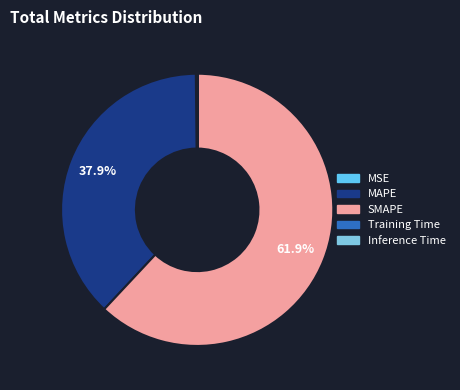

Does SMAPE account for over 50% of the chart?

Yes